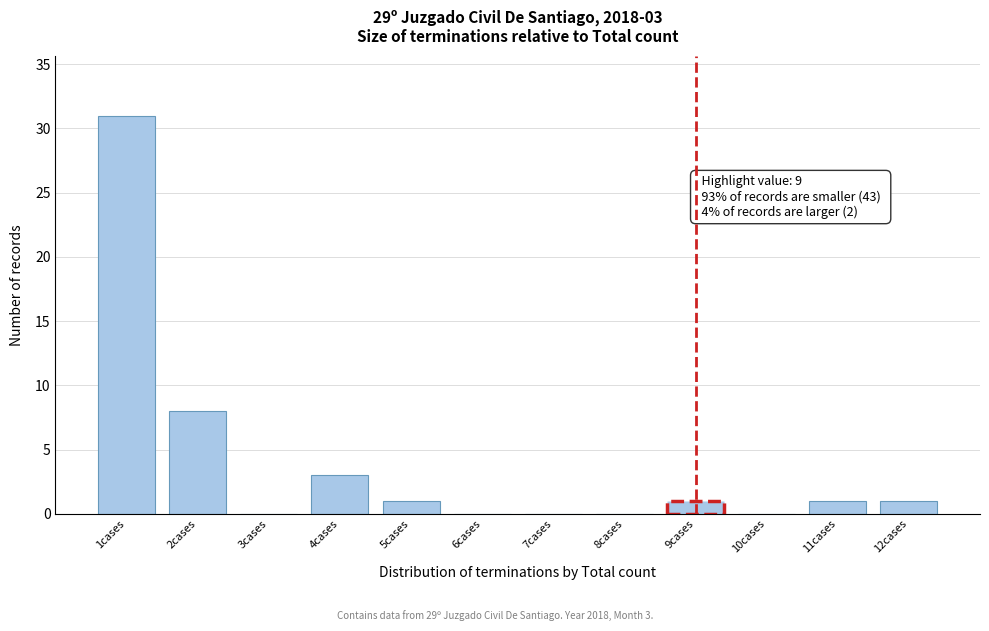

Reading left to right, extract all data points from this chart.

1cases=31	2cases=8	3cases=0	4cases=3	5cases=1	6cases=0	7cases=0	8cases=0	9cases=1	10cases=0	11cases=1	12cases=1